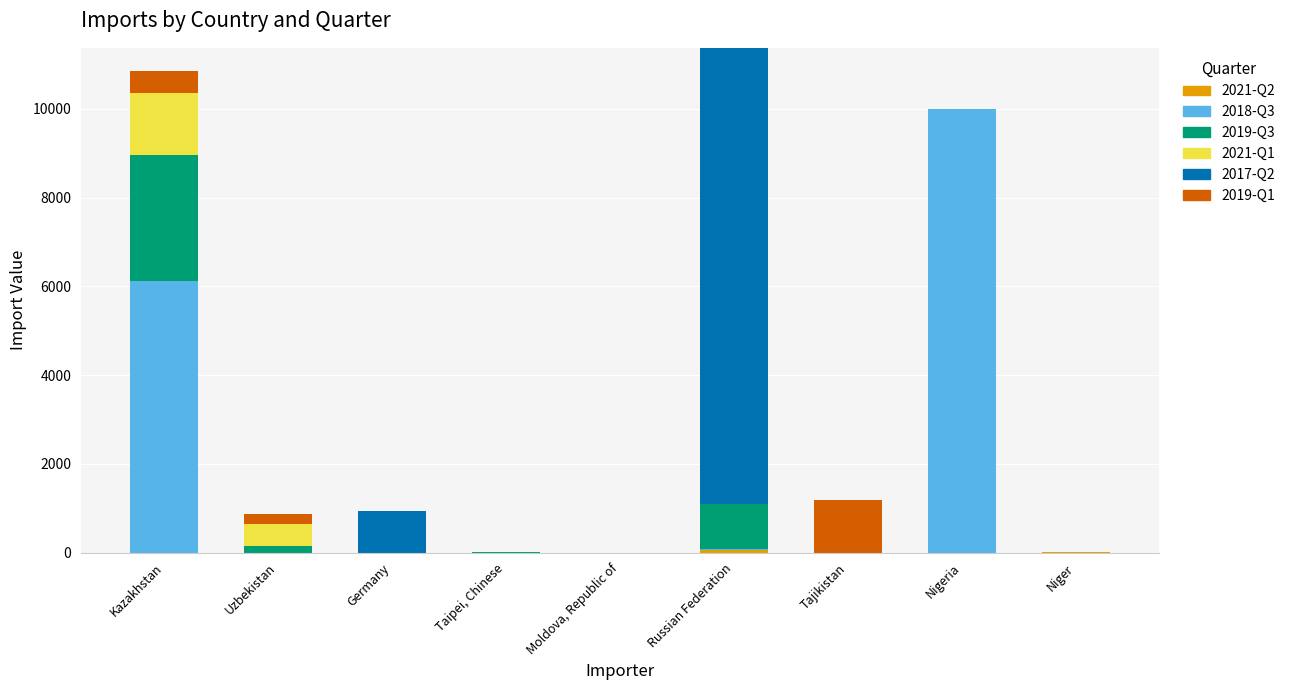

Is it true that 2021-Q2 equals 0 at Germany?

True